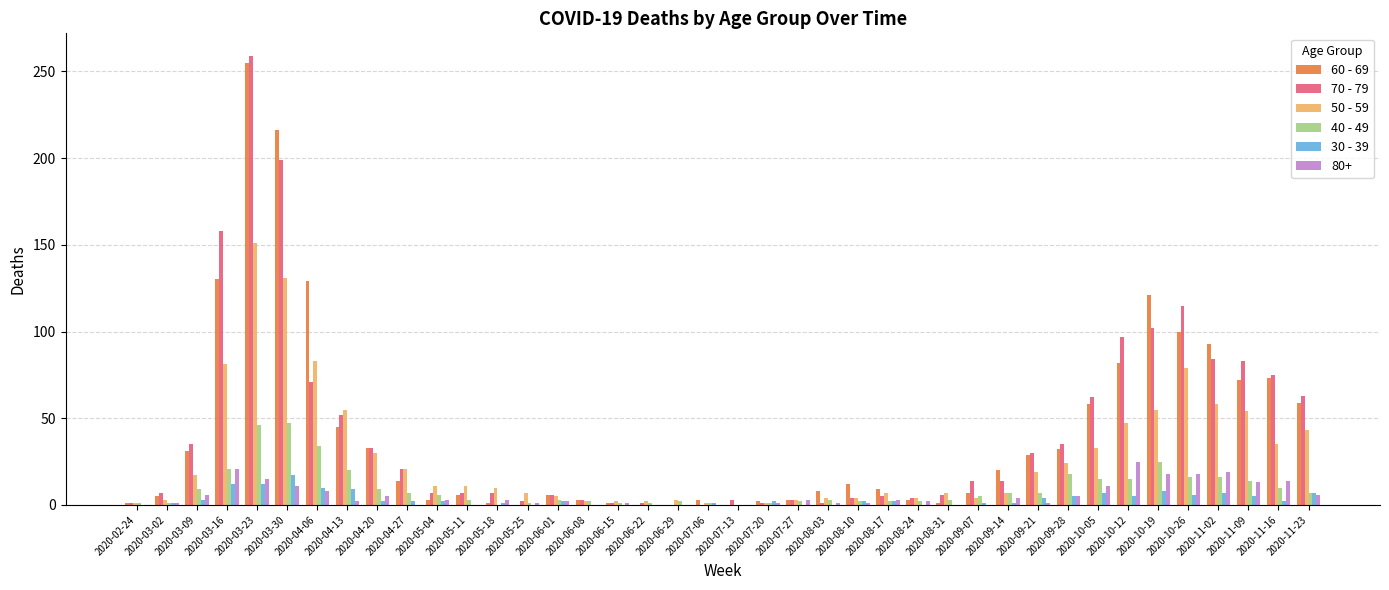

At which category is the sum across all series the highest?

2020-03-23